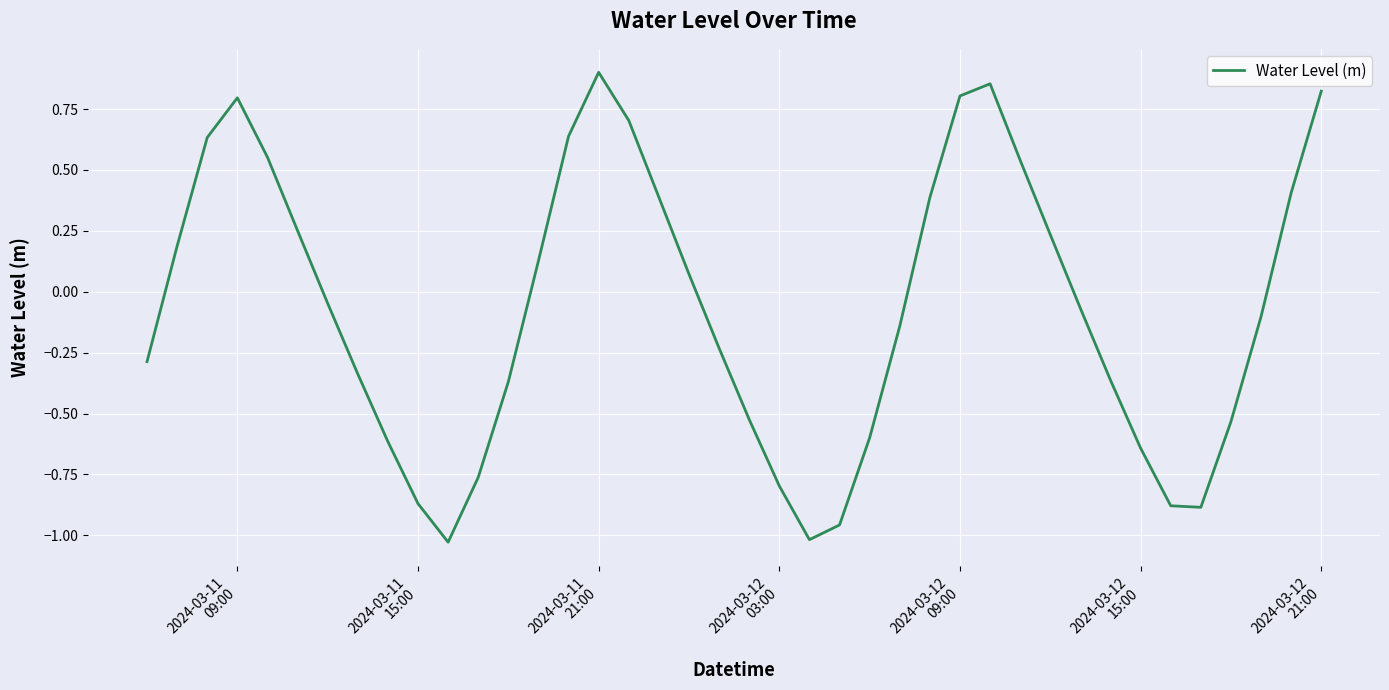

What is the difference between the maximum and minimum values?

1.9